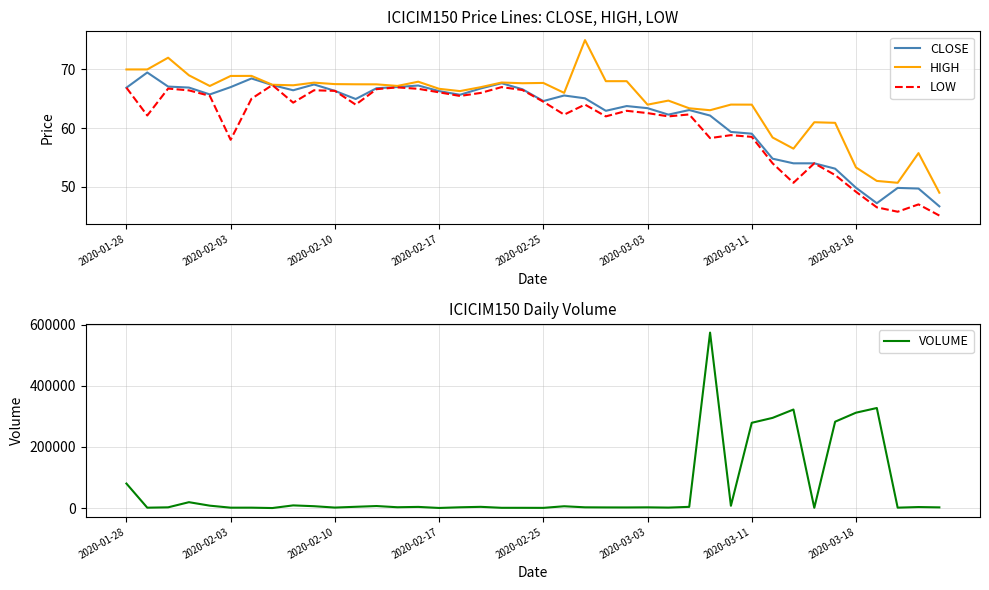

What is the difference between the maximum and minimum values in the LOW series?

22.2